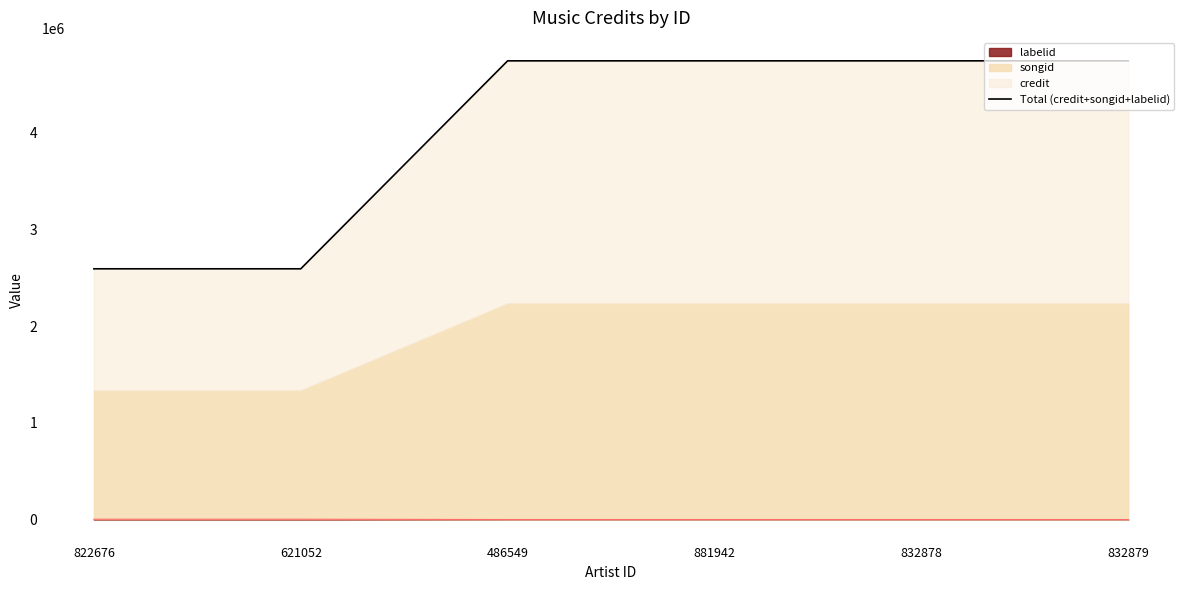

Reading right to left, extract all data points from this chart.

4745835	4745835	4745835	4745835	2594650	2594650